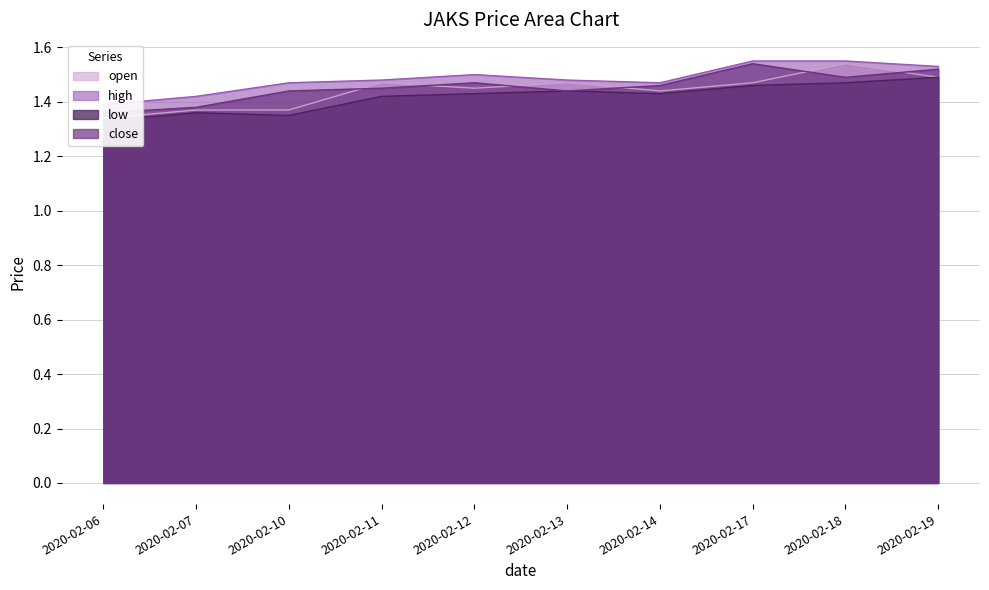

Between 2020-02-10 and 2020-02-19, which is larger?

2020-02-19